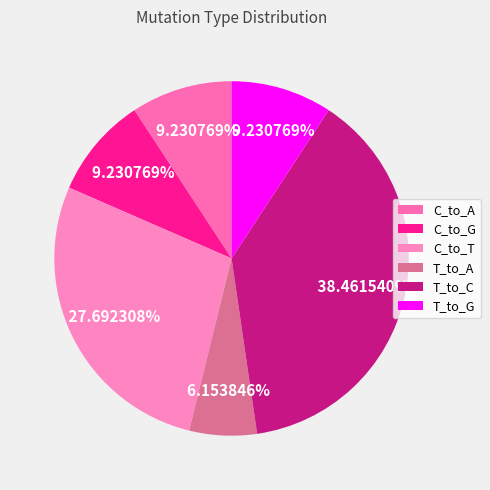

What portion of the pie excludes C_to_A?

90.8%